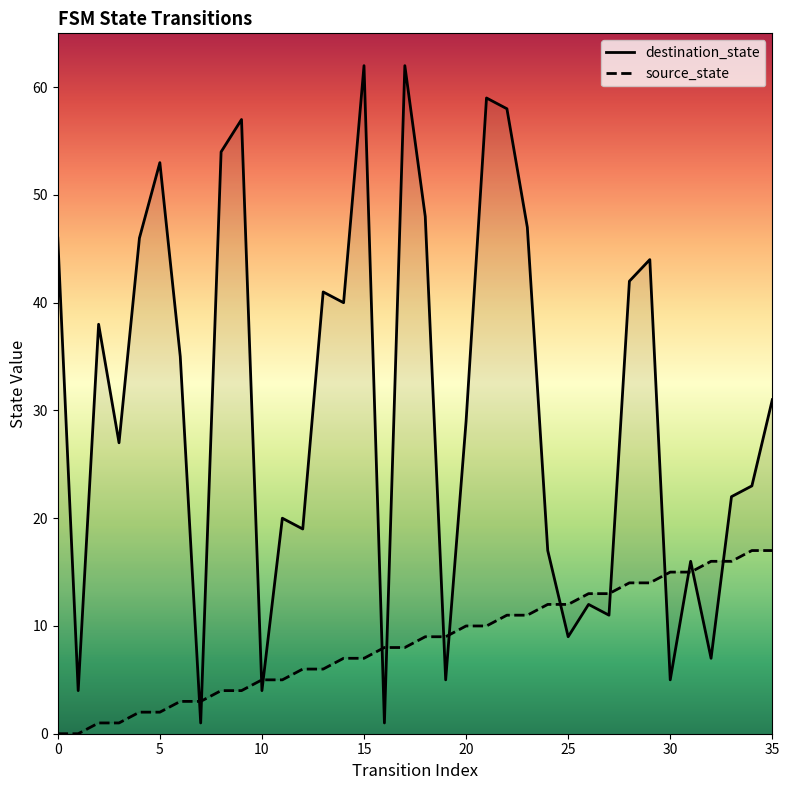

What is the total value across all series at 29?

58